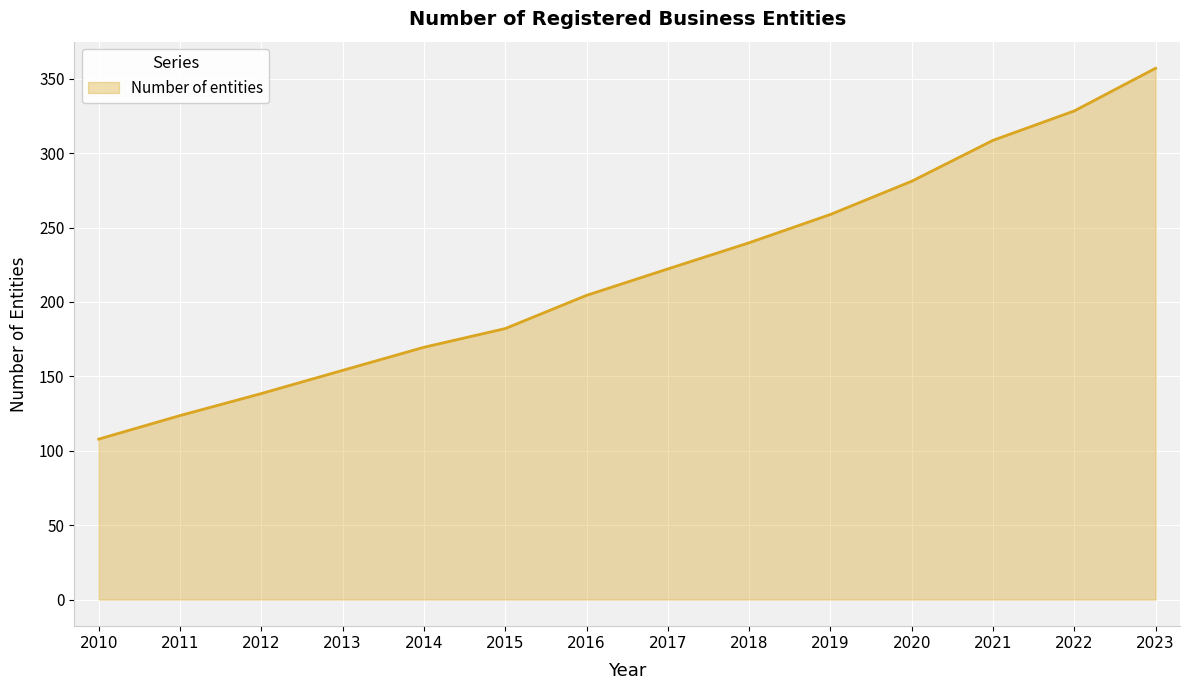

Rank the categories by value from lowest to highest.

2010, 2011, 2012, 2013, 2014, 2015, 2016, 2017, 2018, 2019, 2020, 2021, 2022, 2023